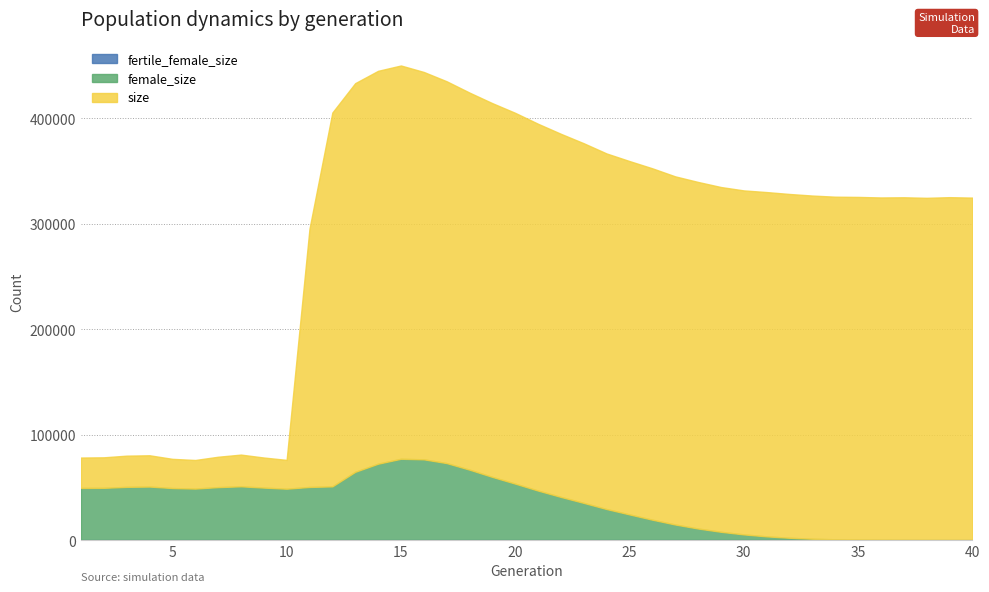

What is the sum of the fertile_female_size values at 26 and 27?

2